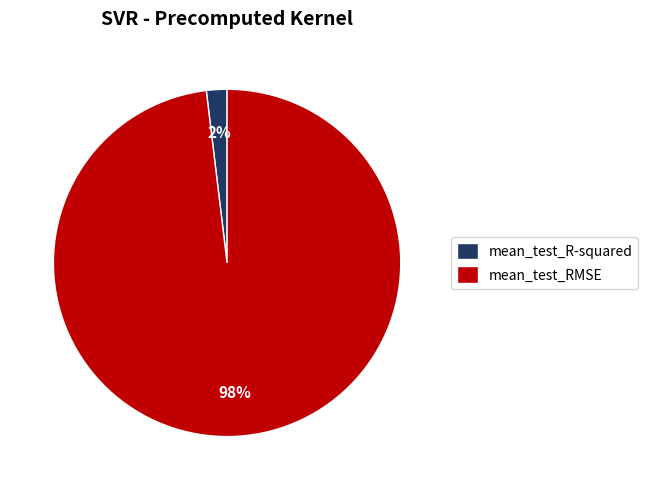

How many segments does this pie chart have?

2